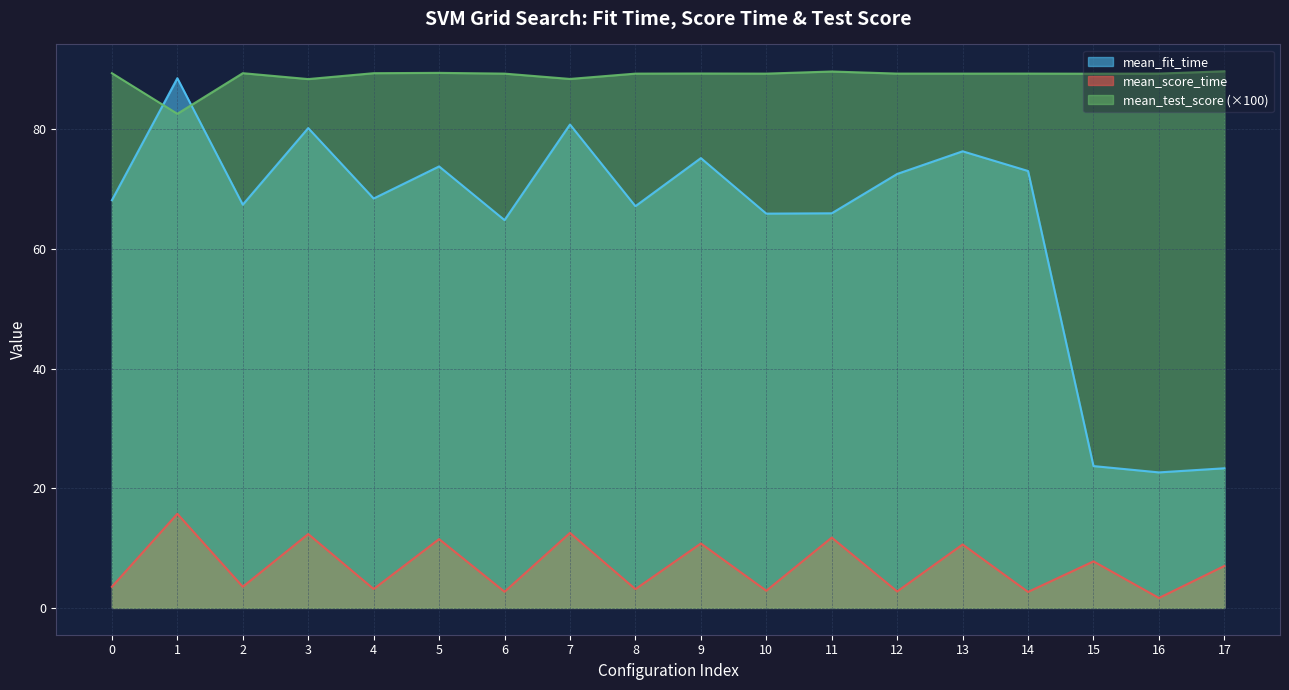

What is the minimum value for mean_score_time?

1.7